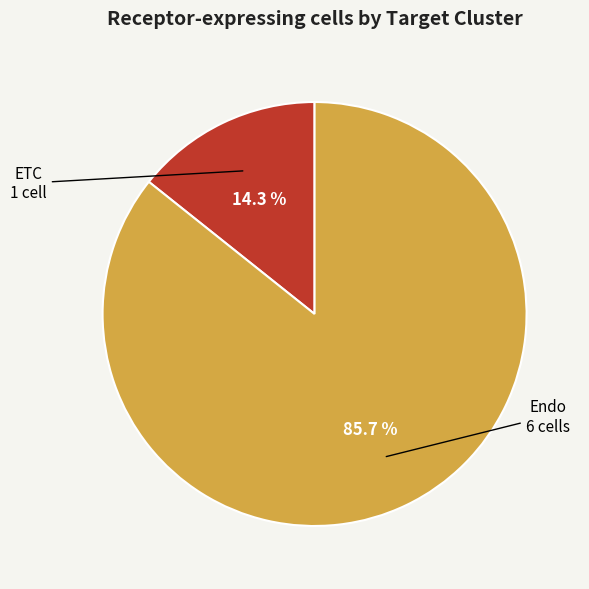

How many slices are in this pie chart?

2